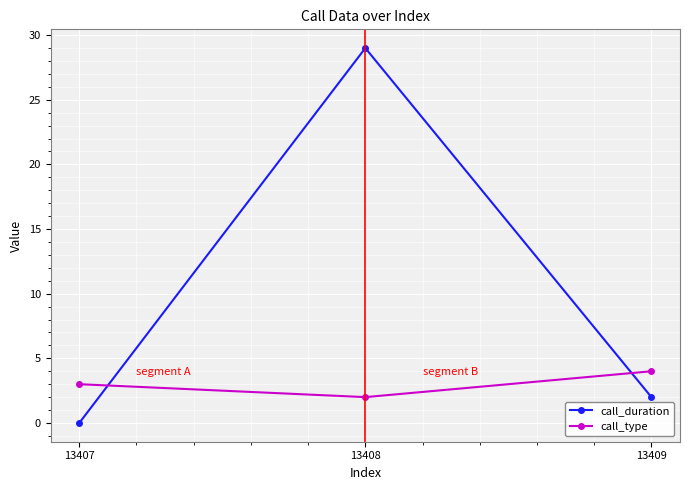

How many distinct data groups are displayed?

2